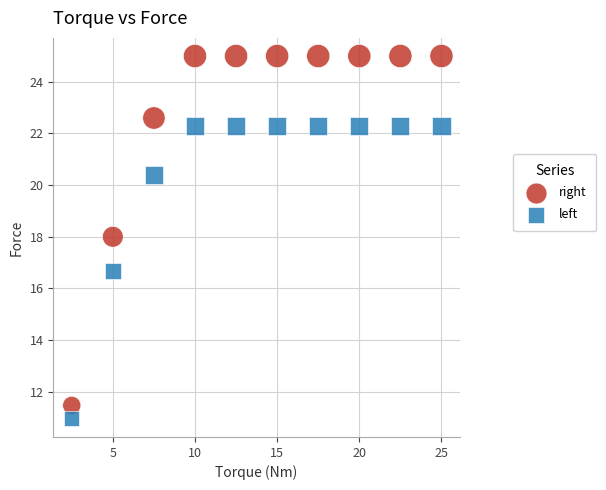

Across all data points, what is the range of X values (max minus min)?

22.5